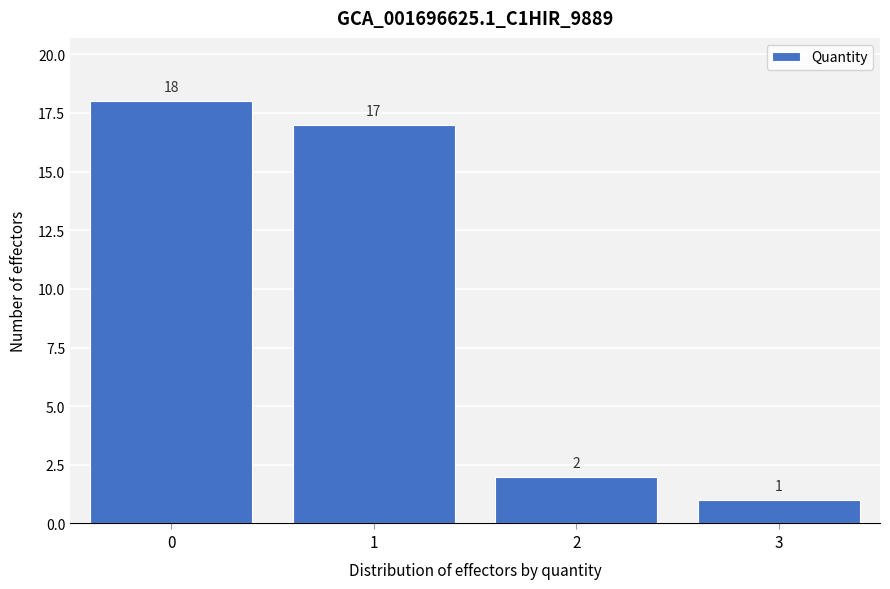

Reading left to right, list all the values displayed in this chart.

18	17	2	1